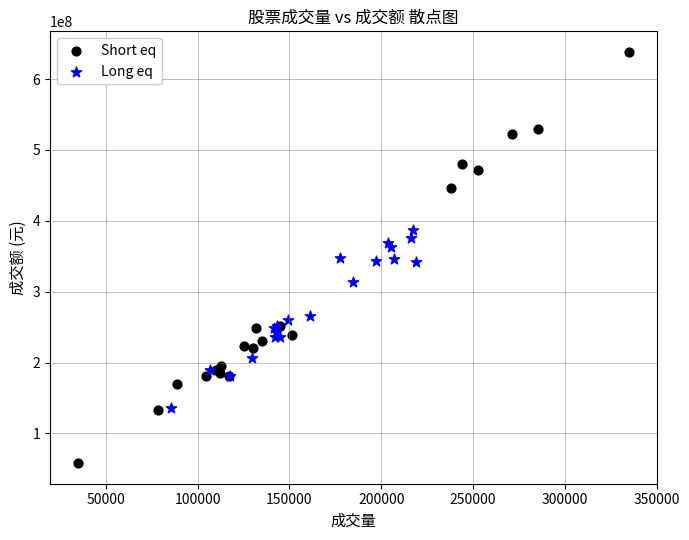

Which series contains the highest Y value?

Short eq